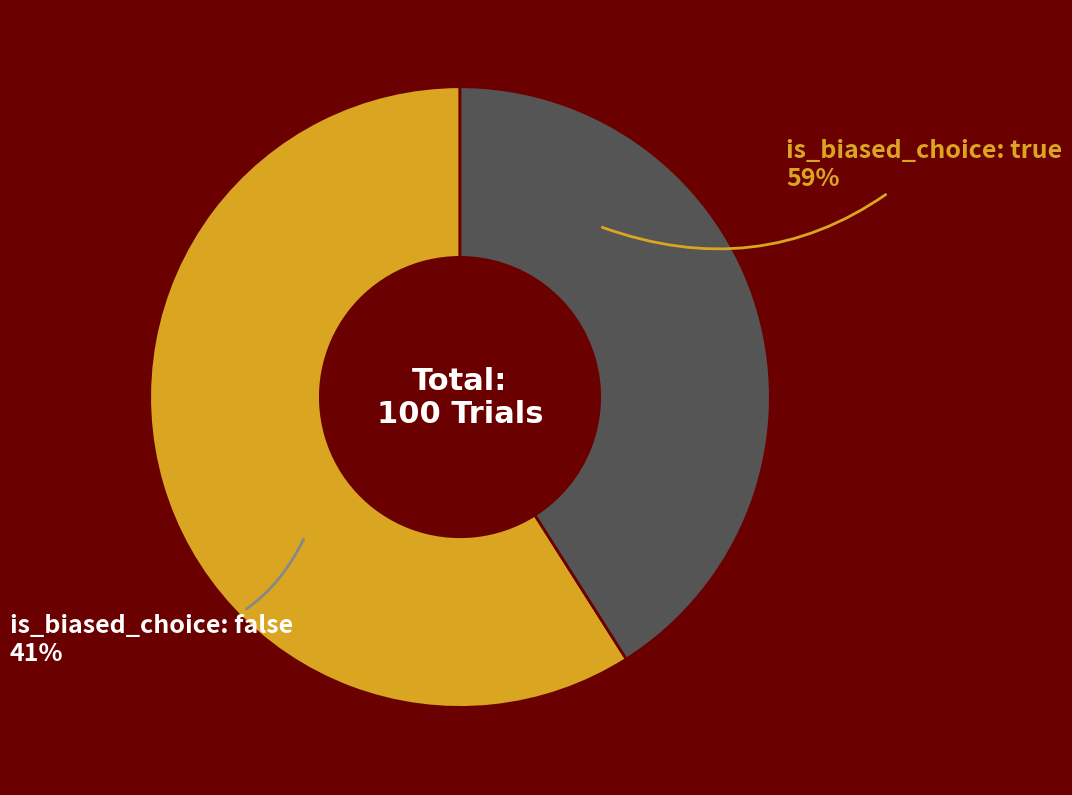

To the nearest percent, what is the combined percentage of Biased Choice (true) and Unbiased Choice (false)?

100%